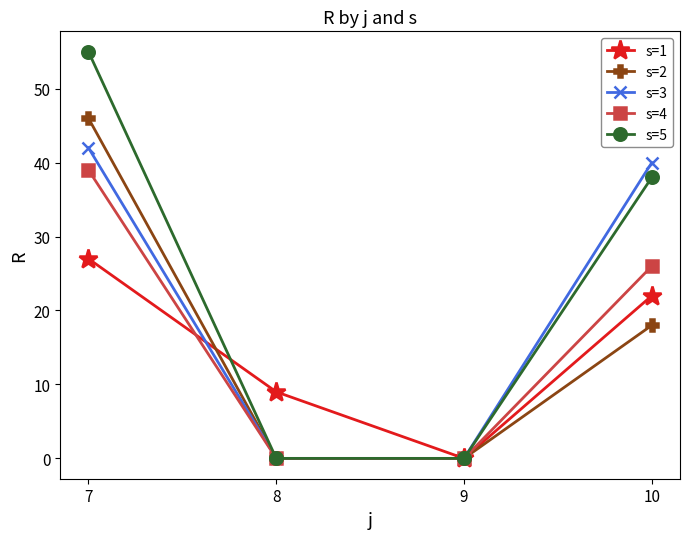

What are all the series names shown in the legend?

s=1, s=2, s=3, s=4, s=5